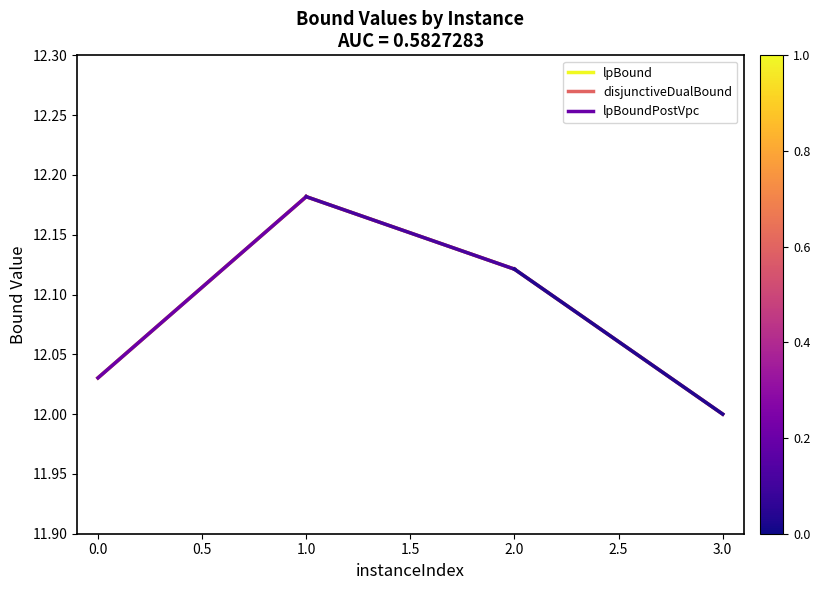

Is the value of disjunctiveDualBound at 1.0 greater than the value of lpBoundPostVpc at 0.0?

Yes